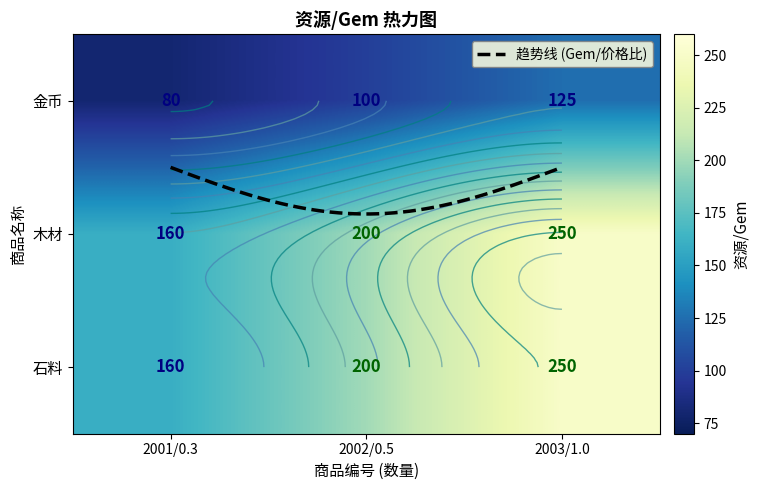

What is the difference between the maximum and minimum values in the 石料 series?

90